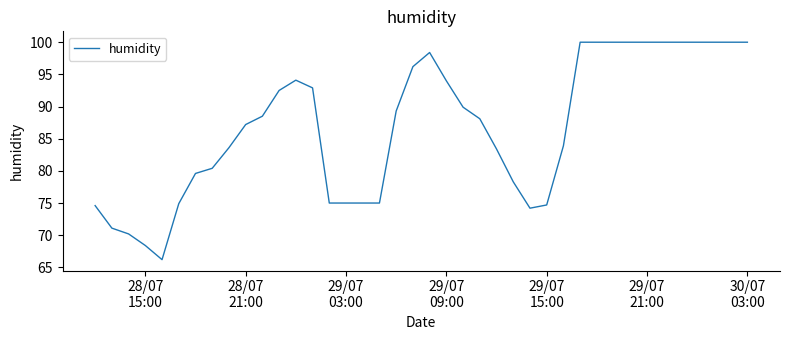

What is the difference between the maximum and minimum values?

33.8